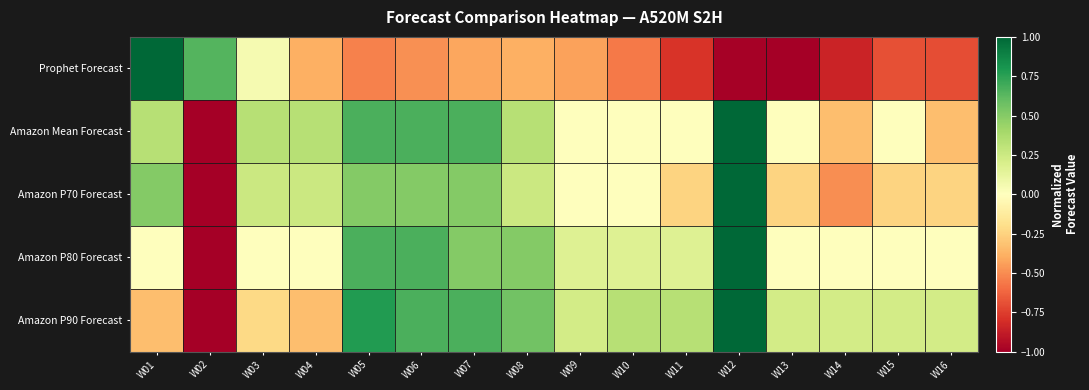

What is the difference between the highest and lowest values at W16?

0.9